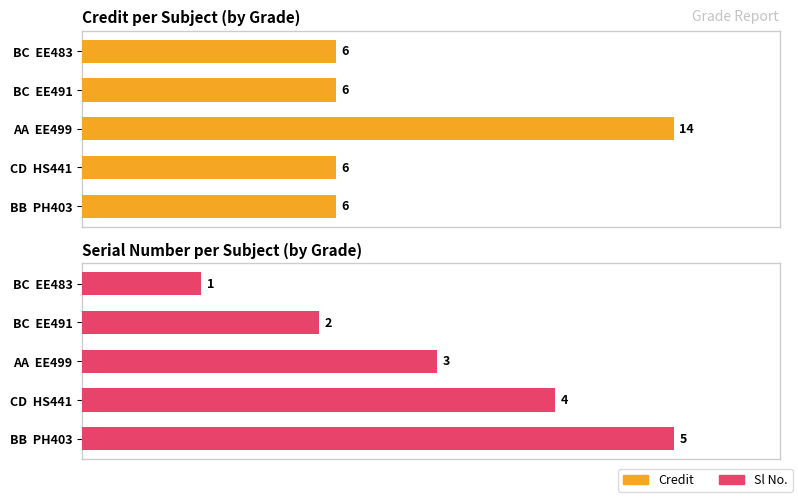

Reading left to right, what are all the values shown in this chart?

Credit: 6	6	14	6	6
Sl No.: 1	2	3	4	5